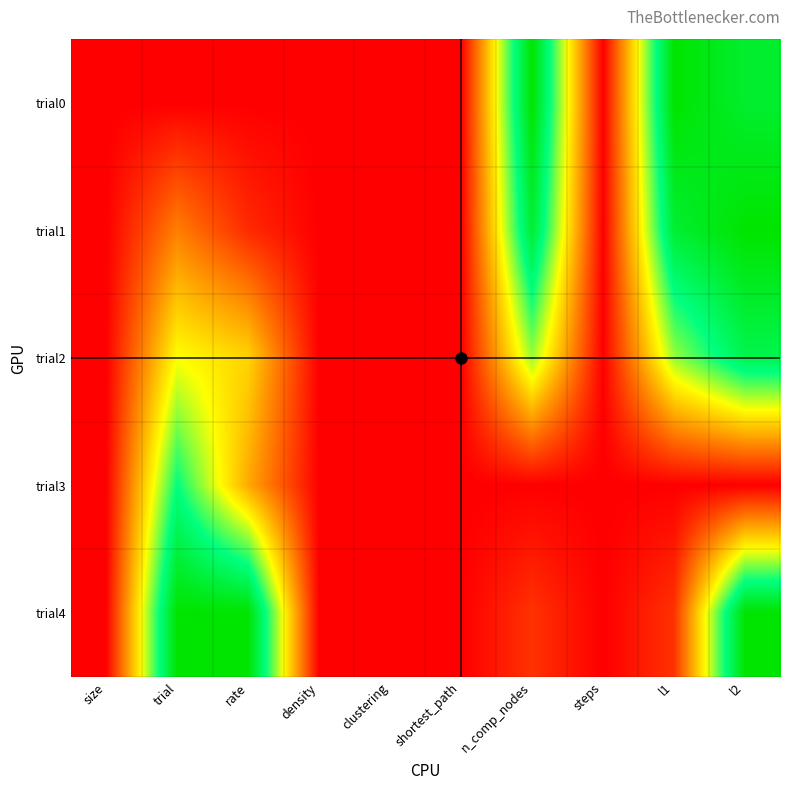

Which has a higher value, trial or steps?

trial